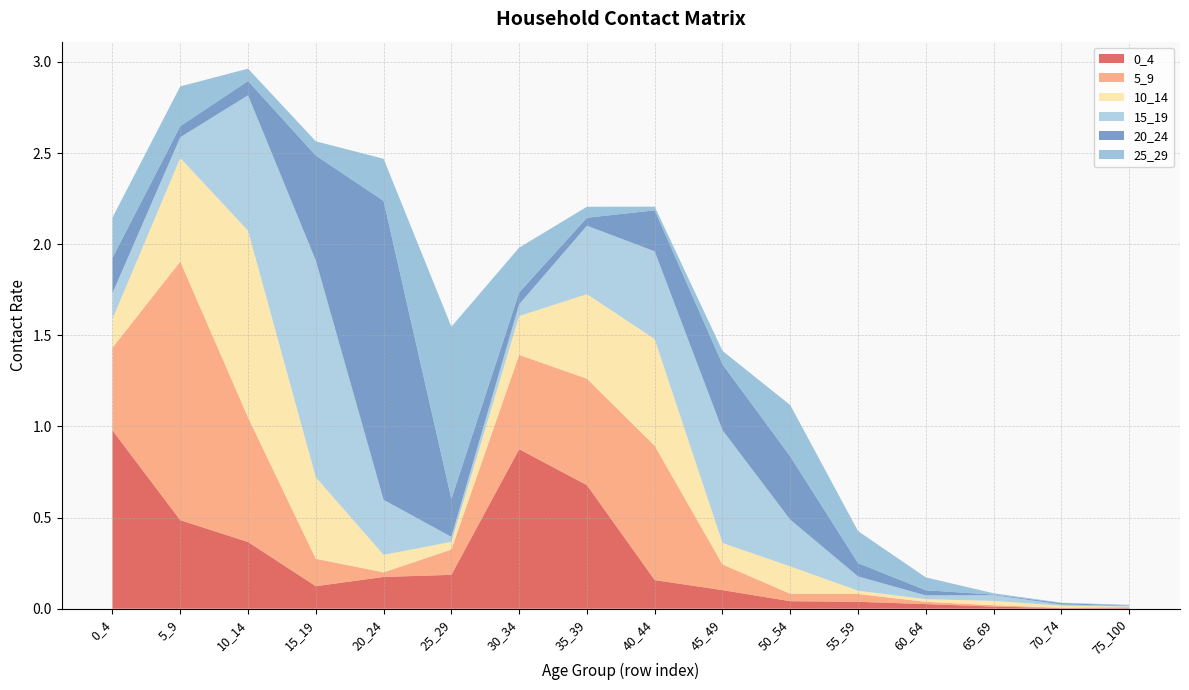

Reading right to left, what are all the values shown in this chart?

0_4: 75_100=0.0	70_74=0.0	65_69=0.0	60_64=0.0	55_59=0.0	50_54=0.0	45_49=0.1	40_44=0.2	35_39=0.7	30_34=0.9	25_29=0.2	20_24=0.2	15_19=0.1	10_14=0.4	5_9=0.5	0_4=1.0
5_9: 75_100=0.0	70_74=0.0	65_69=0.0	60_64=0.0	55_59=0.0	50_54=0.0	45_49=0.1	40_44=0.7	35_39=0.6	30_34=0.5	25_29=0.1	20_24=0.0	15_19=0.2	10_14=0.7	5_9=1.4	0_4=0.5
10_14: 75_100=0.0	70_74=0.0	65_69=0.0	60_64=0.0	55_59=0.0	50_54=0.2	45_49=0.1	40_44=0.6	35_39=0.5	30_34=0.2	25_29=0.0	20_24=0.1	15_19=0.4	10_14=1.0	5_9=0.6	0_4=0.2
15_19: 75_100=0.0	70_74=0.0	65_69=0.0	60_64=0.0	55_59=0.1	50_54=0.3	45_49=0.6	40_44=0.5	35_39=0.4	30_34=0.1	25_29=0.0	20_24=0.3	15_19=1.2	10_14=0.7	5_9=0.1	0_4=0.1
20_24: 75_100=0.0	70_74=0.0	65_69=0.0	60_64=0.0	55_59=0.1	50_54=0.3	45_49=0.4	40_44=0.2	35_39=0.0	30_34=0.1	25_29=0.2	20_24=1.6	15_19=0.6	10_14=0.1	5_9=0.1	0_4=0.2
25_29: 75_100=0.0	70_74=0.0	65_69=0.0	60_64=0.1	55_59=0.2	50_54=0.3	45_49=0.1	40_44=0.0	35_39=0.1	30_34=0.2	25_29=0.9	20_24=0.2	15_19=0.1	10_14=0.1	5_9=0.2	0_4=0.2